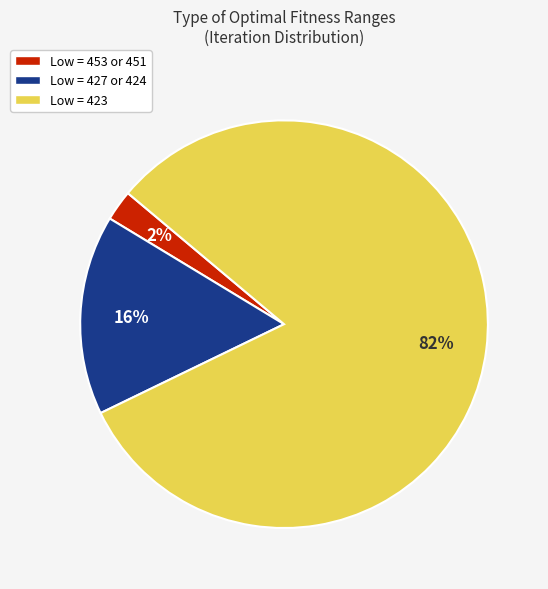

To the nearest percent, what portion does Low = 423 represent?

82%